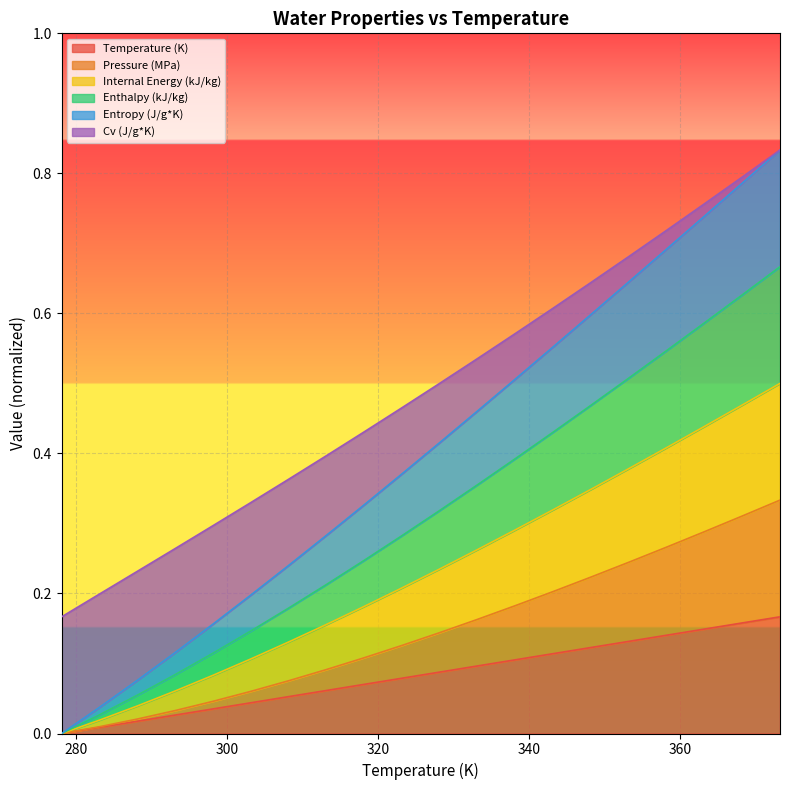

What position from the left is 363.16?

18